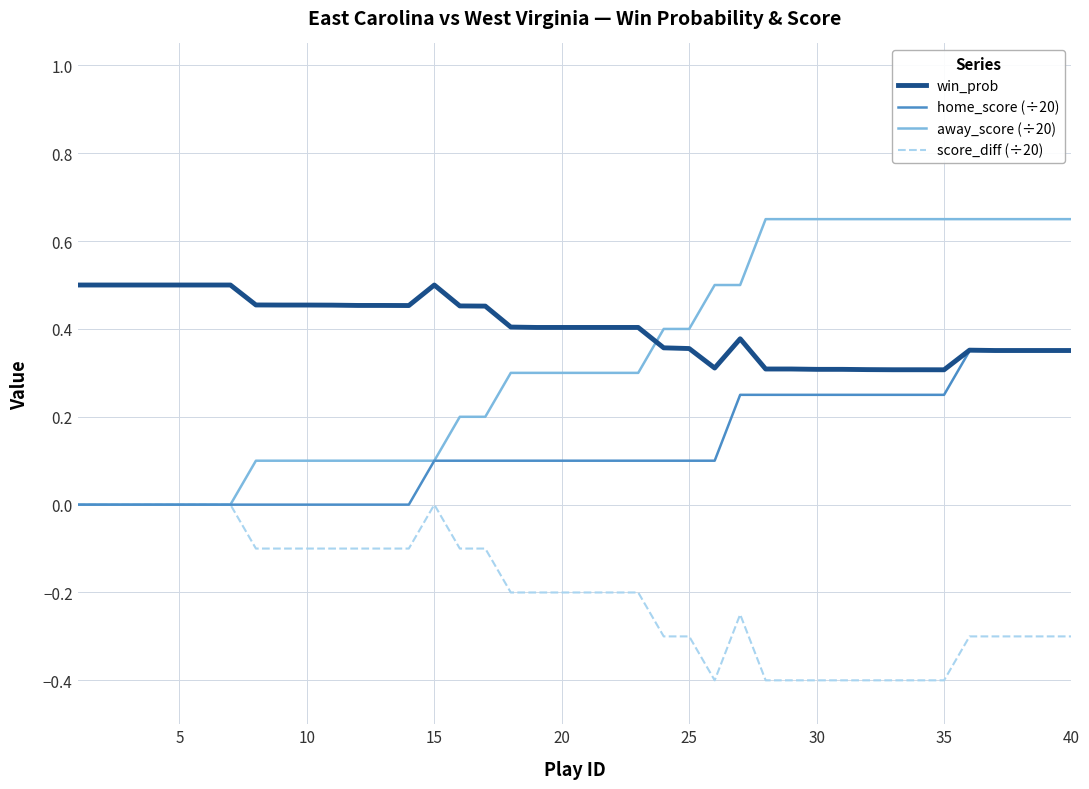

Which series has the widest spread of values?

away_score (÷20)